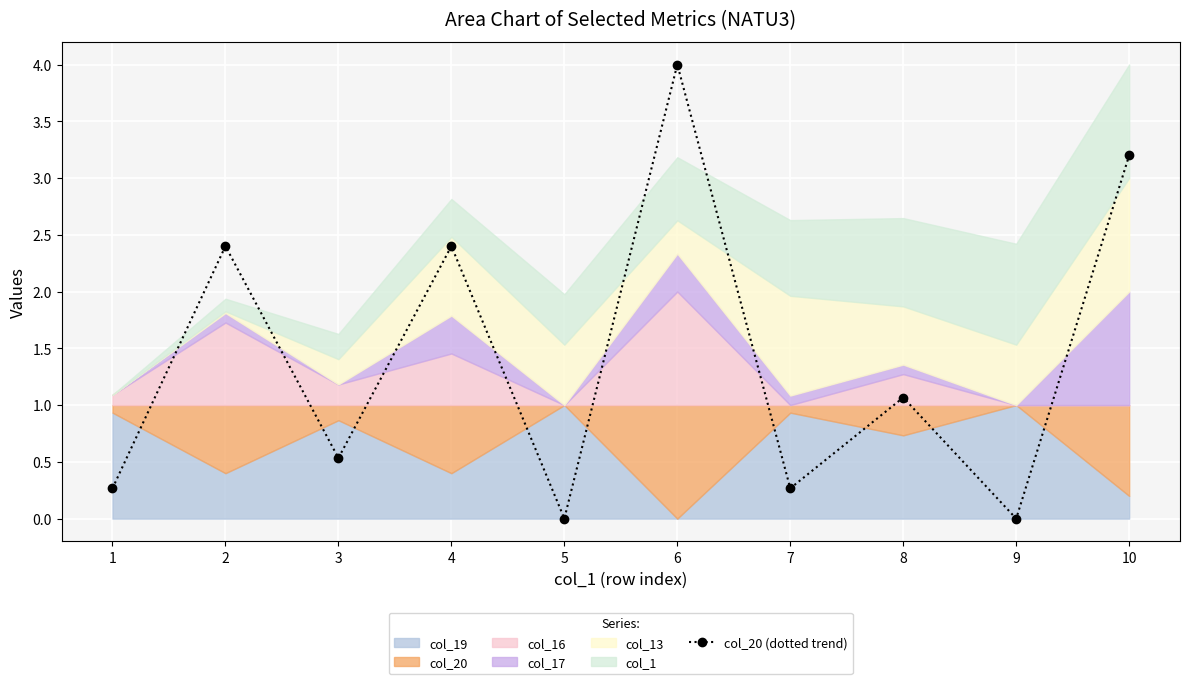

Reading right to left, transcribe all the data shown in this chart.

3.2	0.0	1.1	0.3	4.0	0.0	2.4	0.5	2.4	0.3